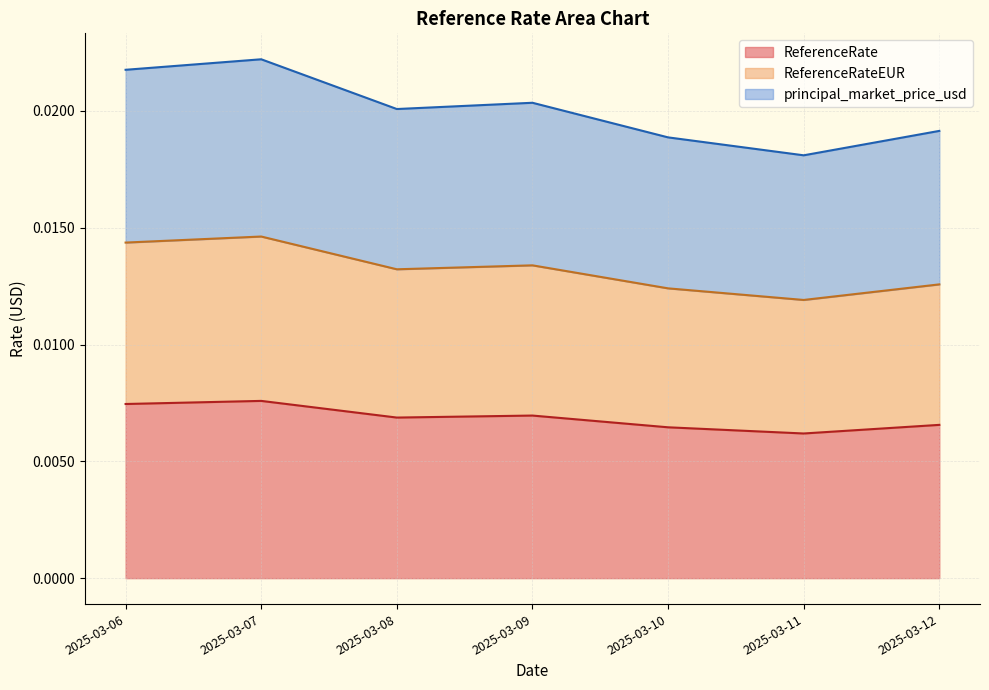

True or false: principal_market_price_usd and ReferenceRateEUR cross at least once.

False